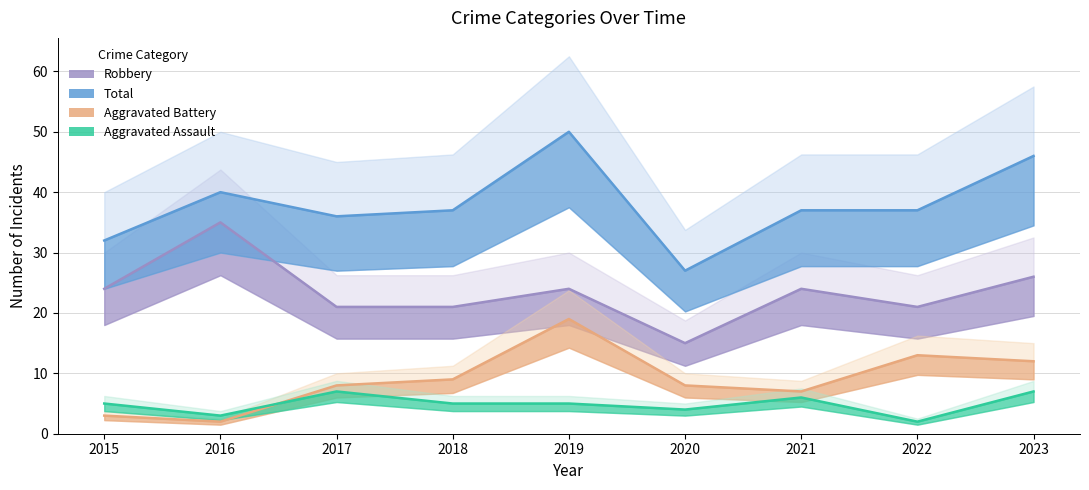

Count the number of data series in this chart.

4